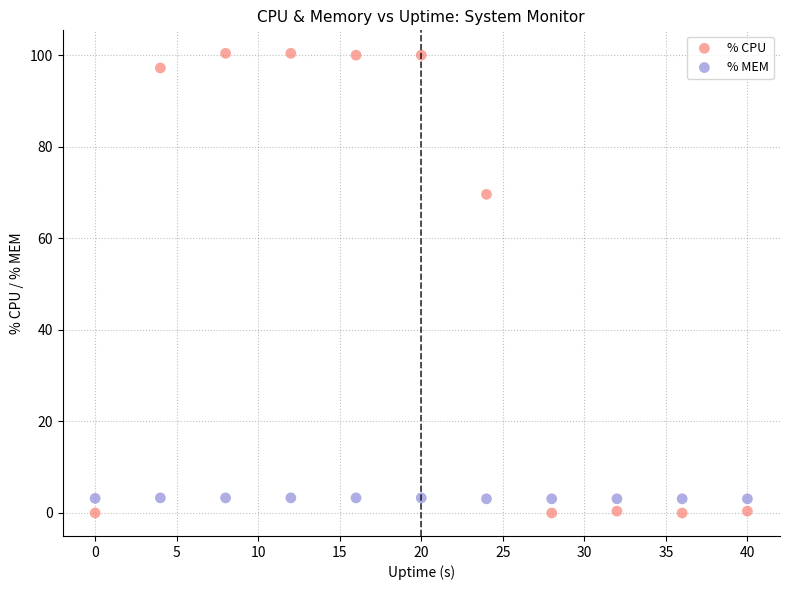

Across all data points, what is the range of X values (max minus min)?

40.0